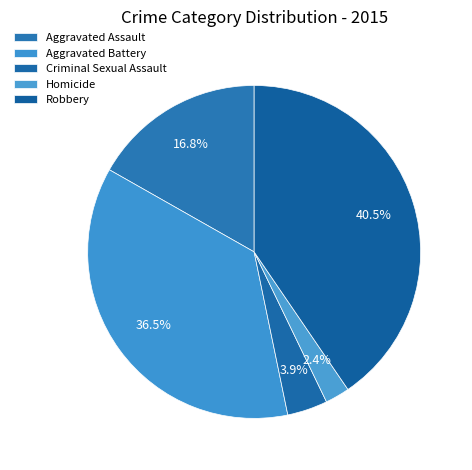

Does Homicide account for over 50% of the chart?

No